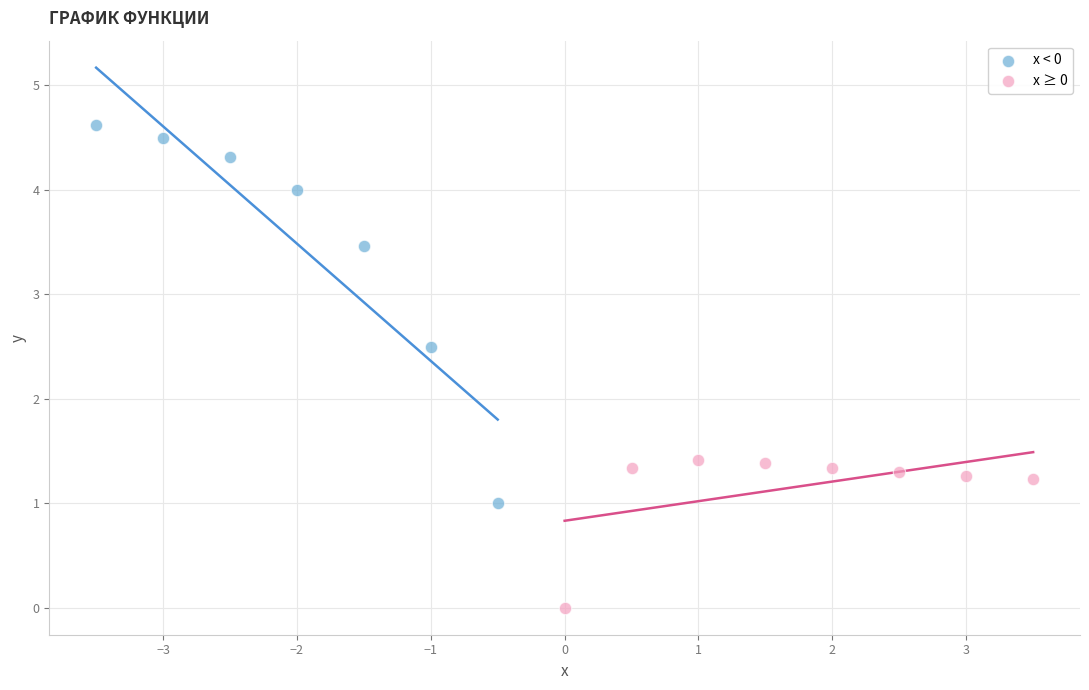

What are all the series names shown in the legend?

x < 0, x ≥ 0